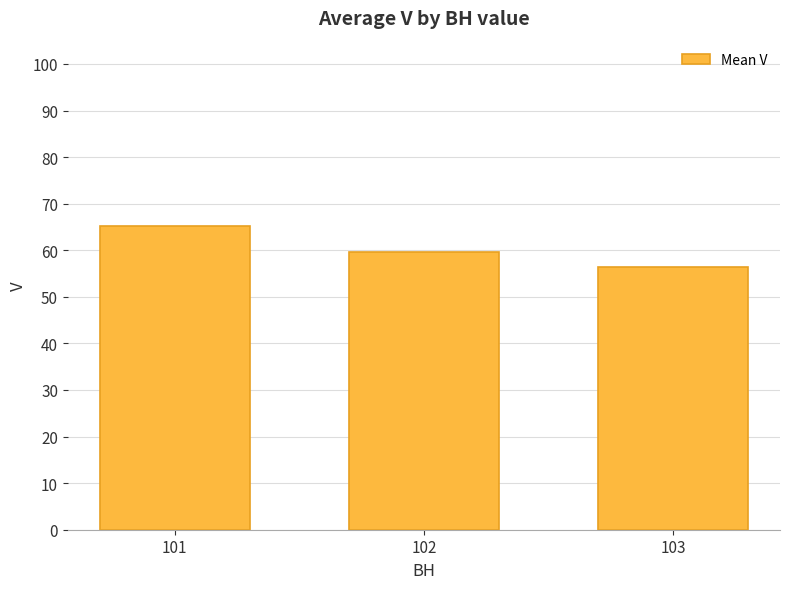

What is the difference between the maximum and minimum values?

8.7